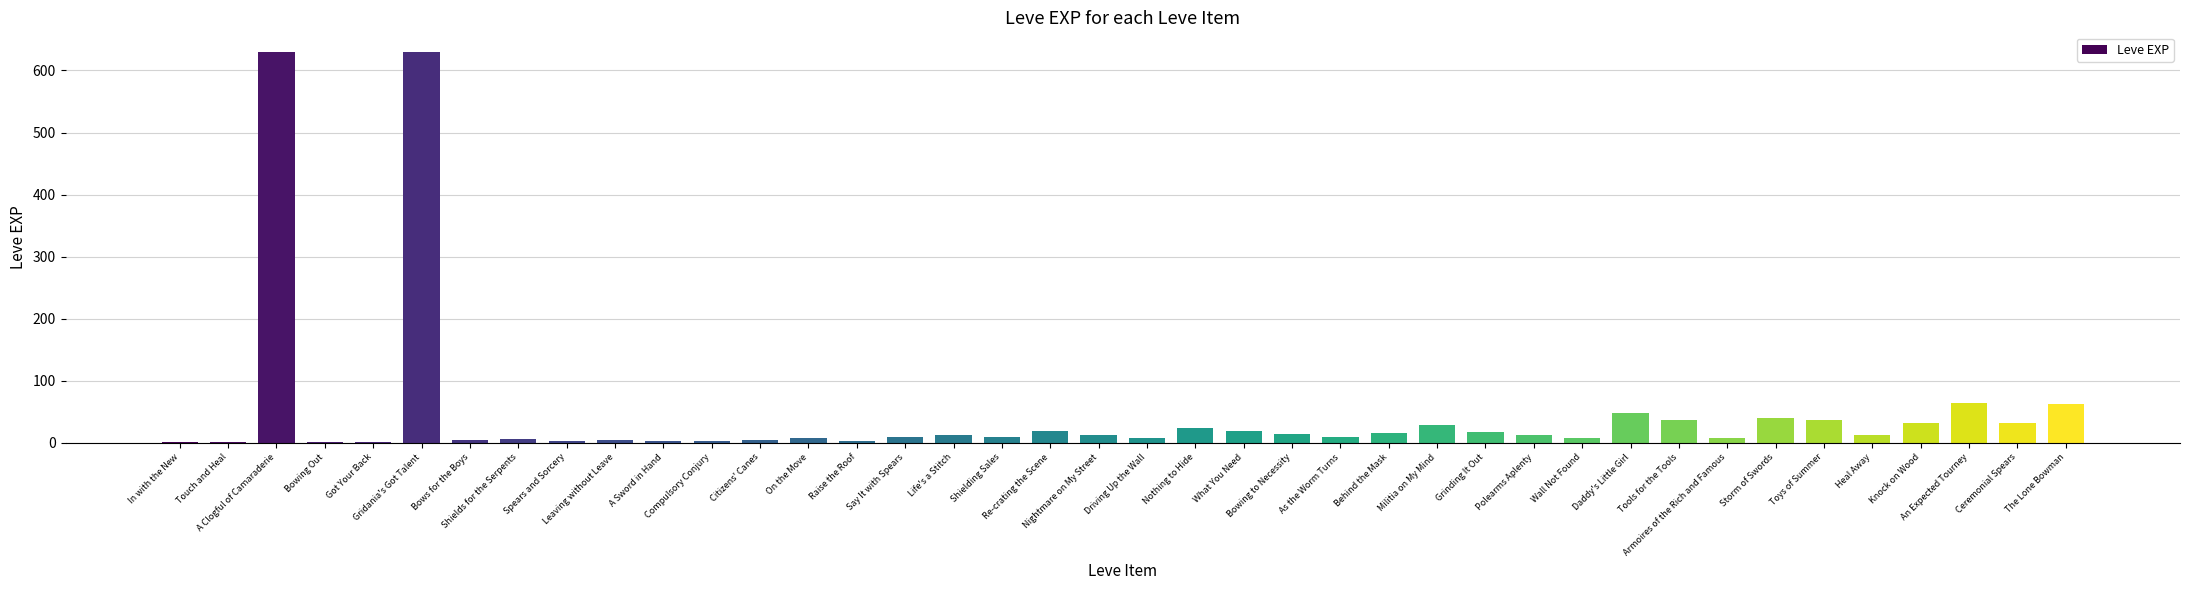

What is the difference between the values at Polearms Aplenty and Shielding Sales?

3